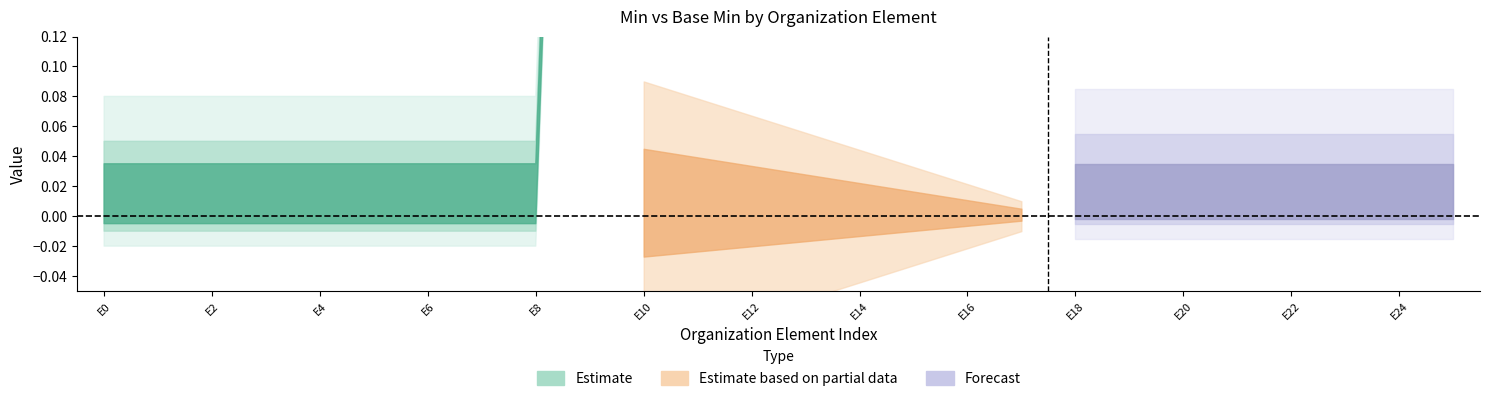

True or false: min_values and base_min_values intersect in this chart.

False